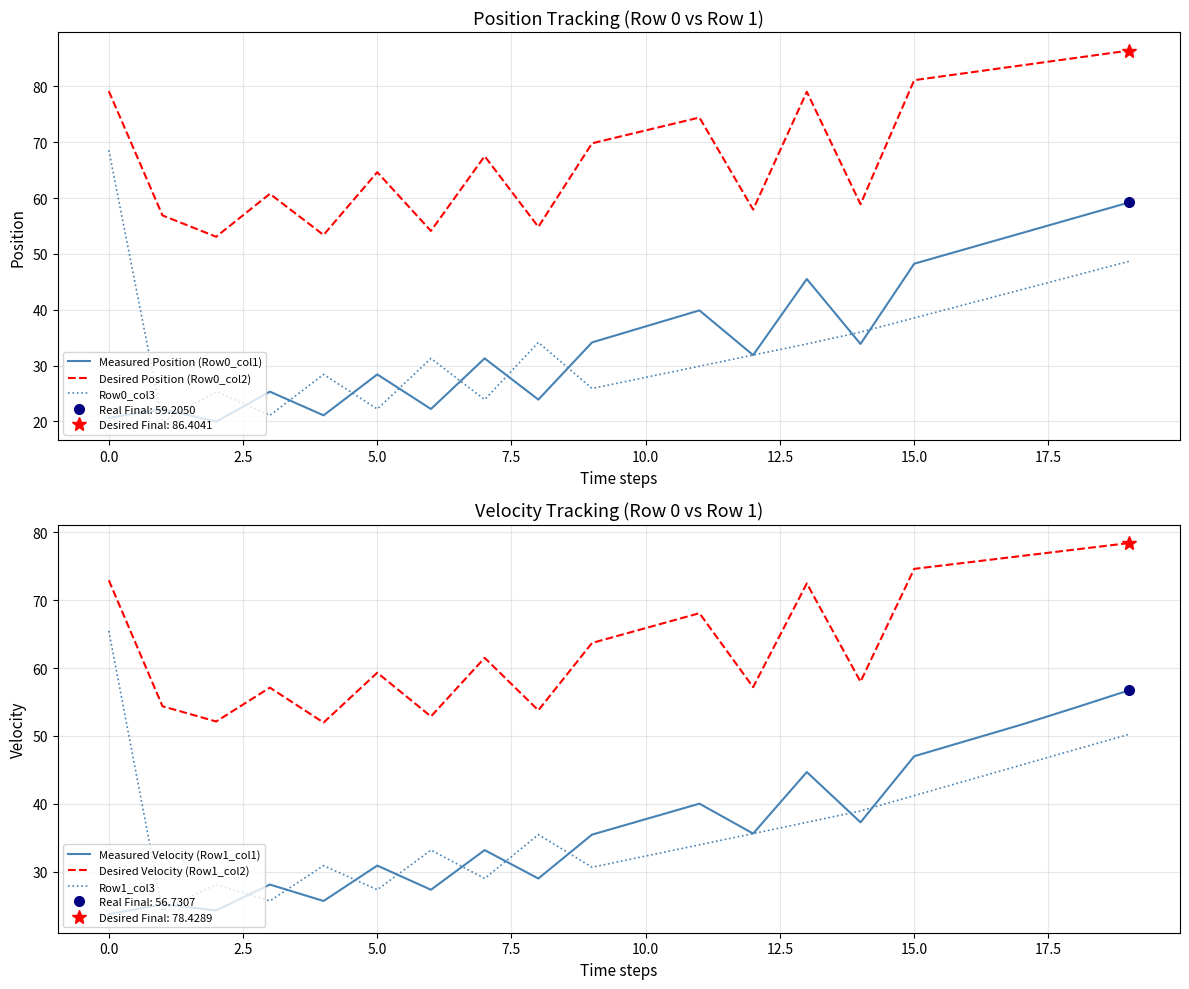

What is the greatest value displayed?

86.4